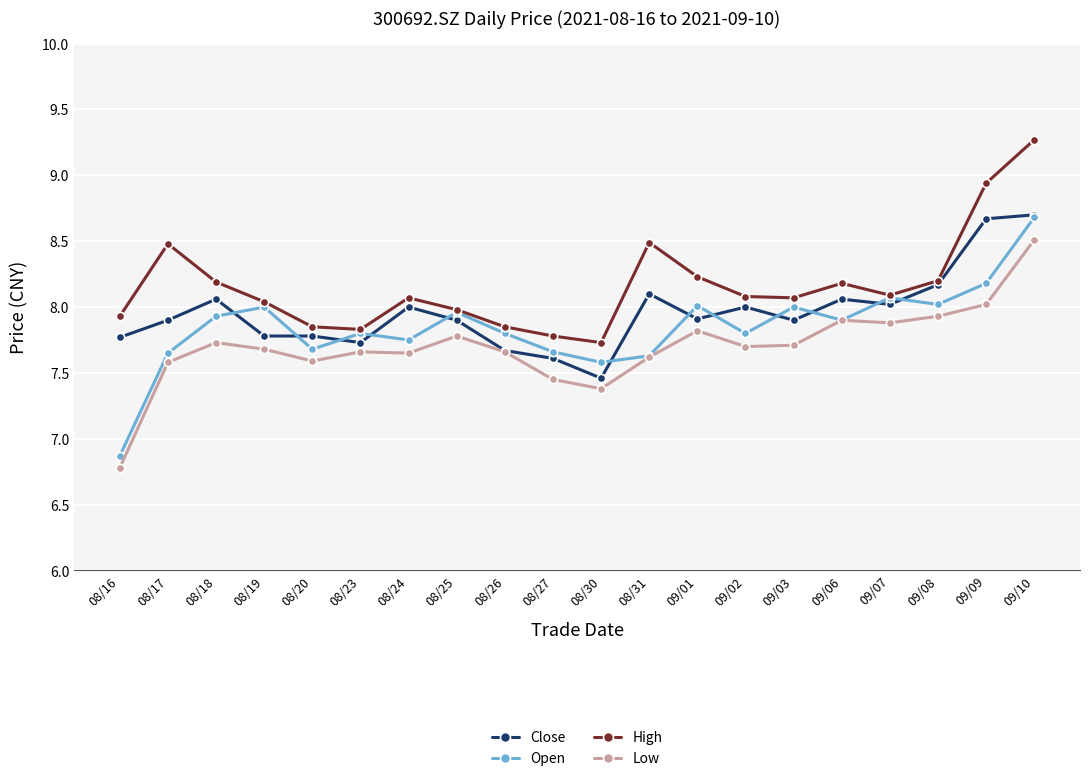

Where does the High series first go above 8?

08/17